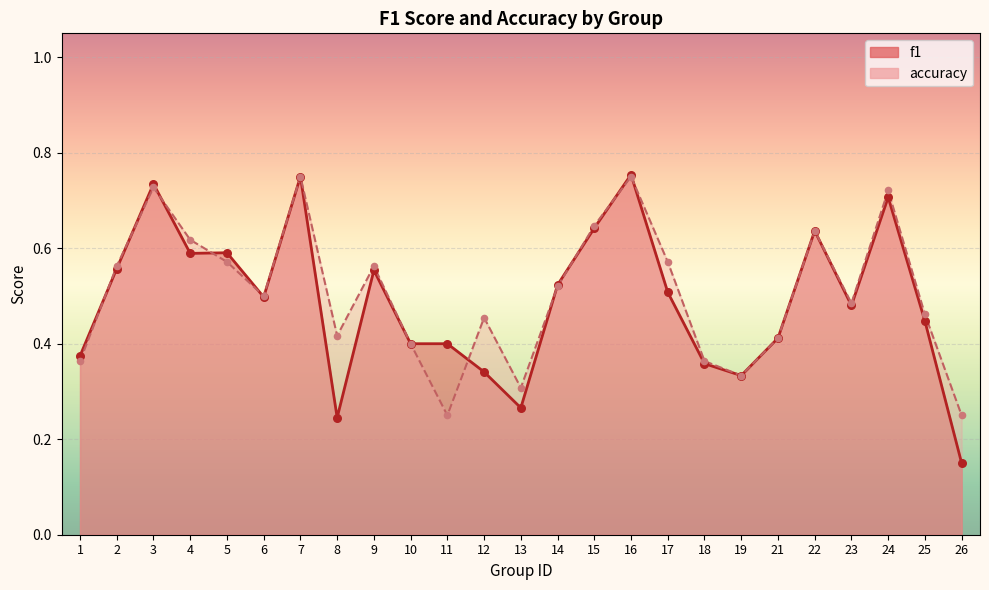

Which series contains the lowest Y value?

f1